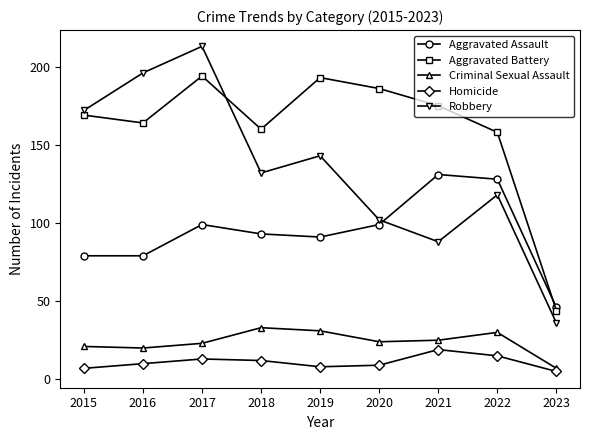

Is the value of Aggravated Battery at 2022 greater than the value of Criminal Sexual Assault at 2016?

Yes